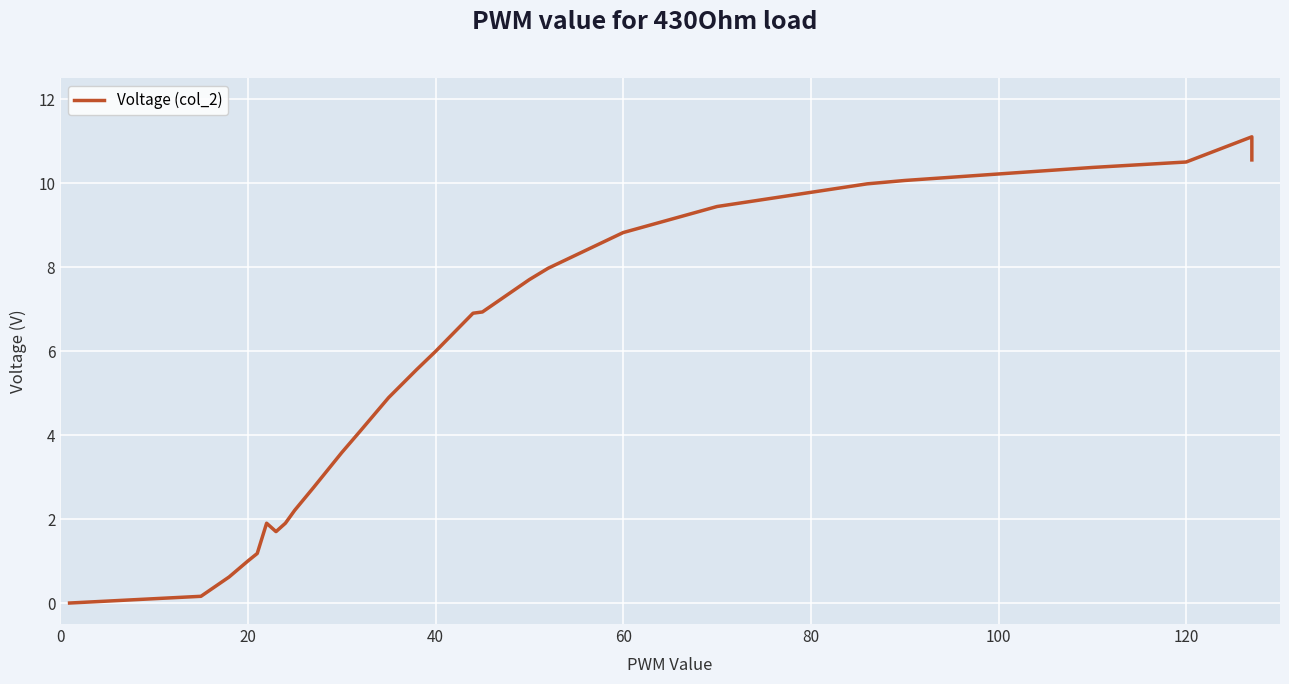

Reading left to right, list all the values displayed in this chart.

0.0	0.2	0.6	1.0	1.2	1.9	1.7	1.9	2.2	2.8	3.6	4.1	4.9	5.6	6.0	6.9	6.9	7.7	8.0	8.8	9.4	10.0	10.1	10.4	10.5	11.1	10.6